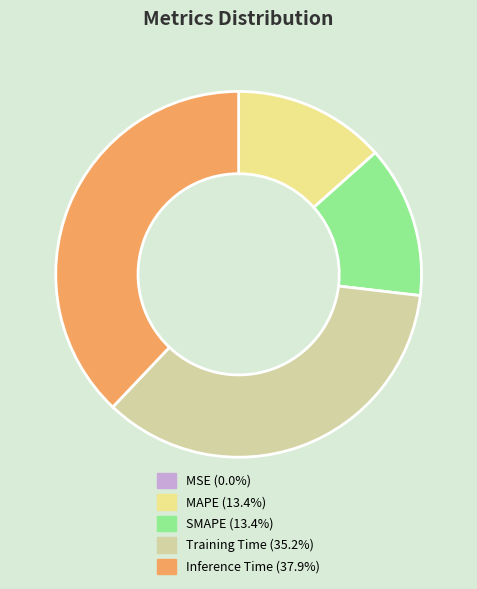

True or false: Training Time accounts for 48% of the total.

False